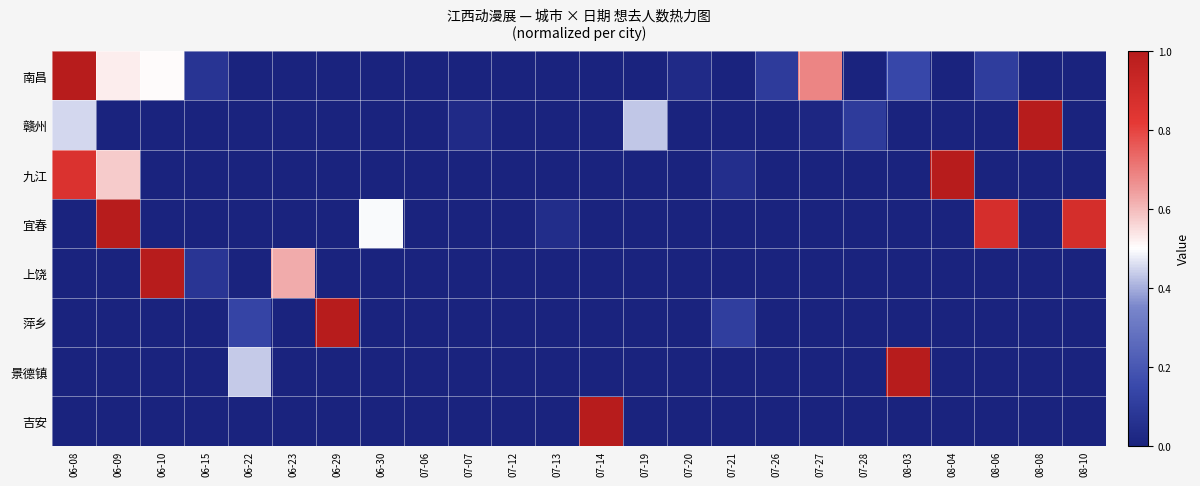

Reading right to left, list all the values displayed in this chart.

南昌: 08-10=0.0	08-08=0.0	08-06=0.1	08-04=0.0	08-03=0.1	07-28=0.0	07-27=0.7	07-26=0.1	07-21=0.0	07-20=0.0	07-19=0.0	07-14=0.0	07-13=0.0	07-12=0.0	07-07=0.0	07-06=0.0	06-30=0.0	06-29=0.0	06-23=0.0	06-22=0.0	06-15=0.1	06-10=0.5	06-09=0.5	06-08=1.0
赣州: 08-10=0.0	08-08=1.0	08-06=0.0	08-04=0.0	08-03=0.0	07-28=0.1	07-27=0.0	07-26=0.0	07-21=0.0	07-20=0.0	07-19=0.4	07-14=0.0	07-13=0.0	07-12=0.0	07-07=0.0	07-06=0.0	06-30=0.0	06-29=0.0	06-23=0.0	06-22=0.0	06-15=0.0	06-10=0.0	06-09=0.0	06-08=0.5
九江: 08-10=0.0	08-08=0.0	08-06=0.0	08-04=1.0	08-03=0.0	07-28=0.0	07-27=0.0	07-26=0.0	07-21=0.0	07-20=0.0	07-19=0.0	07-14=0.0	07-13=0.0	07-12=0.0	07-07=0.0	07-06=0.0	06-30=0.0	06-29=0.0	06-23=0.0	06-22=0.0	06-15=0.0	06-10=0.0	06-09=0.6	06-08=0.9
宜春: 08-10=0.9	08-08=0.0	08-06=0.9	08-04=0.0	08-03=0.0	07-28=0.0	07-27=0.0	07-26=0.0	07-21=0.0	07-20=0.0	07-19=0.0	07-14=0.0	07-13=0.0	07-12=0.0	07-07=0.0	07-06=0.0	06-30=0.5	06-29=0.0	06-23=0.0	06-22=0.0	06-15=0.0	06-10=0.0	06-09=1.0	06-08=0.0
上饶: 08-10=0.0	08-08=0.0	08-06=0.0	08-04=0.0	08-03=0.0	07-28=0.0	07-27=0.0	07-26=0.0	07-21=0.0	07-20=0.0	07-19=0.0	07-14=0.0	07-13=0.0	07-12=0.0	07-07=0.0	07-06=0.0	06-30=0.0	06-29=0.0	06-23=0.6	06-22=0.0	06-15=0.1	06-10=1.0	06-09=0.0	06-08=0.0
萍乡: 08-10=0.0	08-08=0.0	08-06=0.0	08-04=0.0	08-03=0.0	07-28=0.0	07-27=0.0	07-26=0.0	07-21=0.1	07-20=0.0	07-19=0.0	07-14=0.0	07-13=0.0	07-12=0.0	07-07=0.0	07-06=0.0	06-30=0.0	06-29=1.0	06-23=0.0	06-22=0.1	06-15=0.0	06-10=0.0	06-09=0.0	06-08=0.0
景德镇: 08-10=0.0	08-08=0.0	08-06=0.0	08-04=0.0	08-03=1.0	07-28=0.0	07-27=0.0	07-26=0.0	07-21=0.0	07-20=0.0	07-19=0.0	07-14=0.0	07-13=0.0	07-12=0.0	07-07=0.0	07-06=0.0	06-30=0.0	06-29=0.0	06-23=0.0	06-22=0.4	06-15=0.0	06-10=0.0	06-09=0.0	06-08=0.0
吉安: 08-10=0.0	08-08=0.0	08-06=0.0	08-04=0.0	08-03=0.0	07-28=0.0	07-27=0.0	07-26=0.0	07-21=0.0	07-20=0.0	07-19=0.0	07-14=1.0	07-13=0.0	07-12=0.0	07-07=0.0	07-06=0.0	06-30=0.0	06-29=0.0	06-23=0.0	06-22=0.0	06-15=0.0	06-10=0.0	06-09=0.0	06-08=0.0